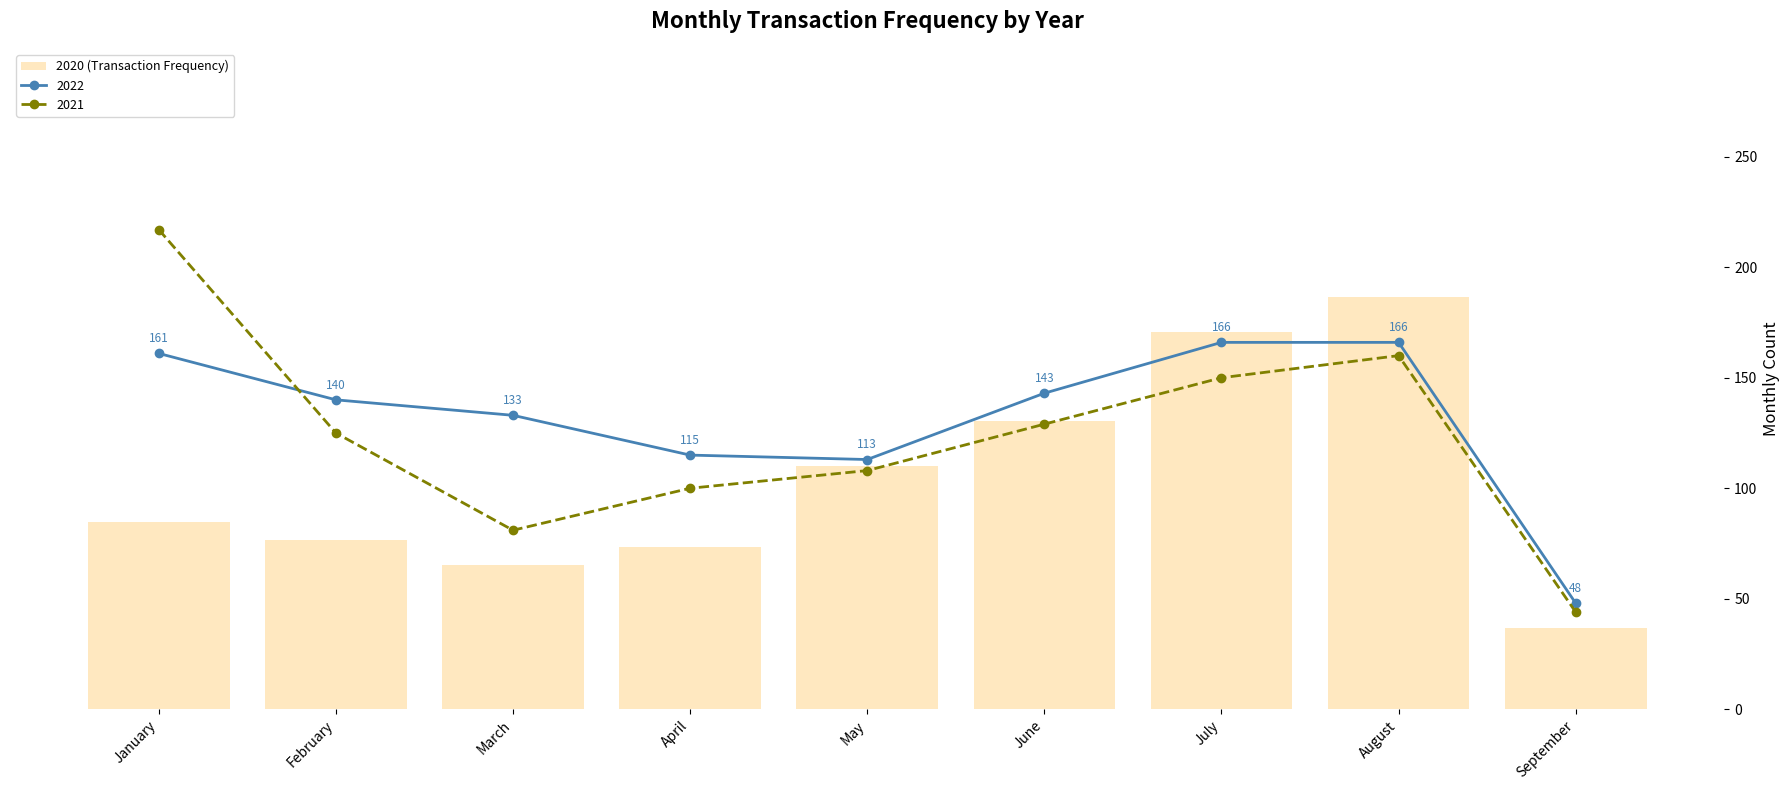

The value at July is 258. True or false?

False